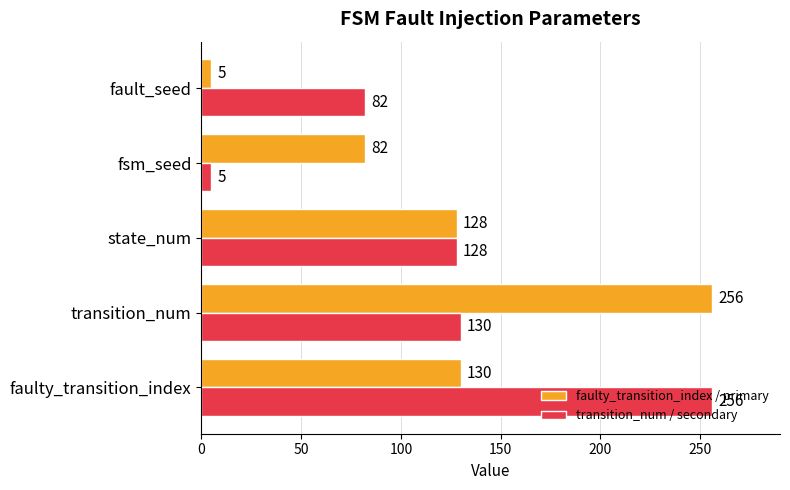

At how many categories does at least one series exceed 20?

5